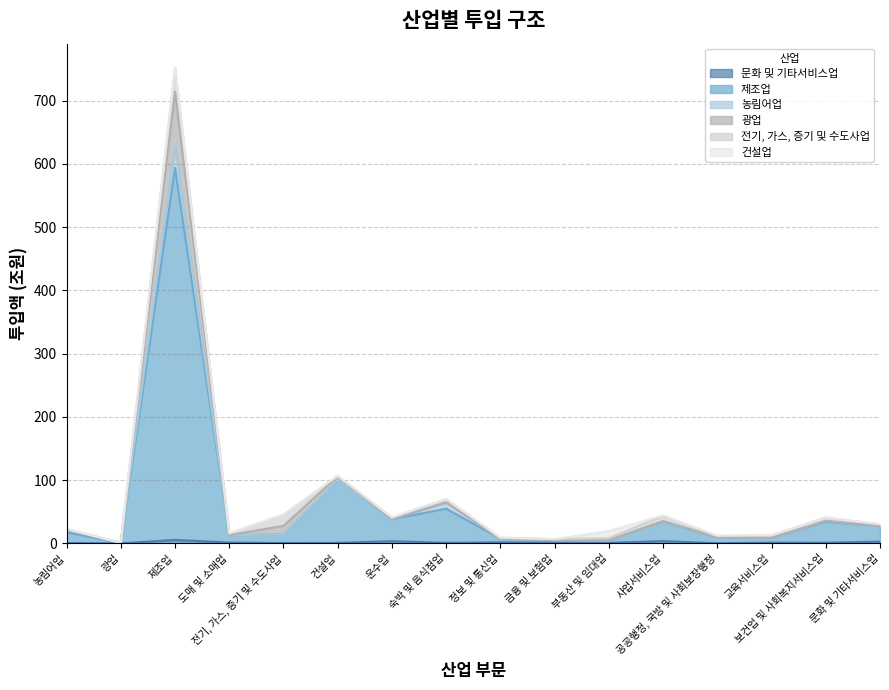

The value of 문화 및 기타서비스업 at 건설업 is 1.2. True or false?

False